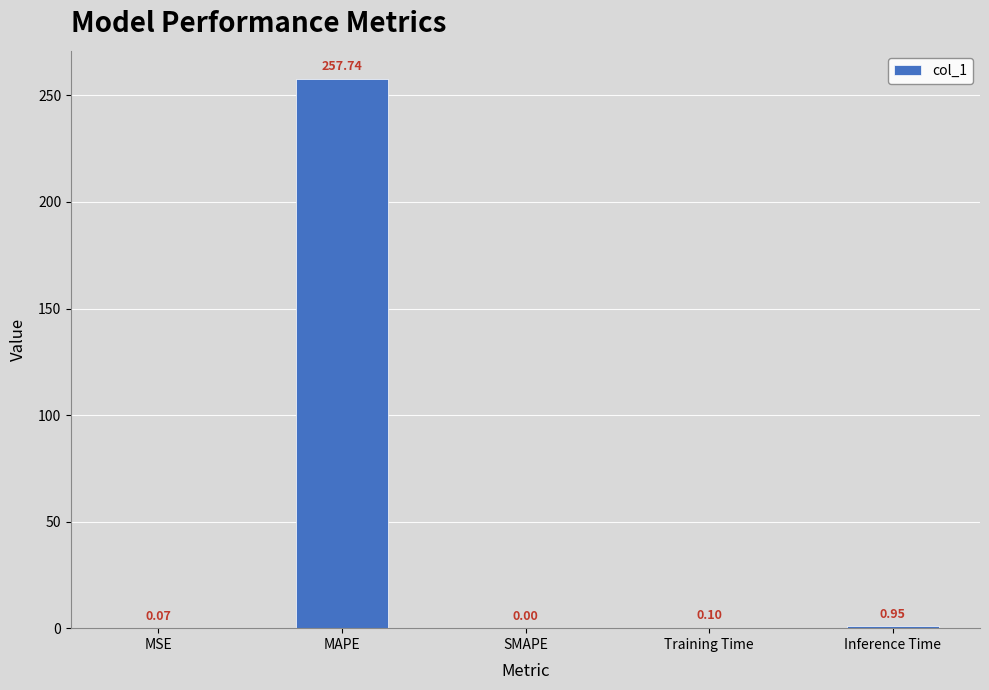

What value does the data have at Training Time?

0.1